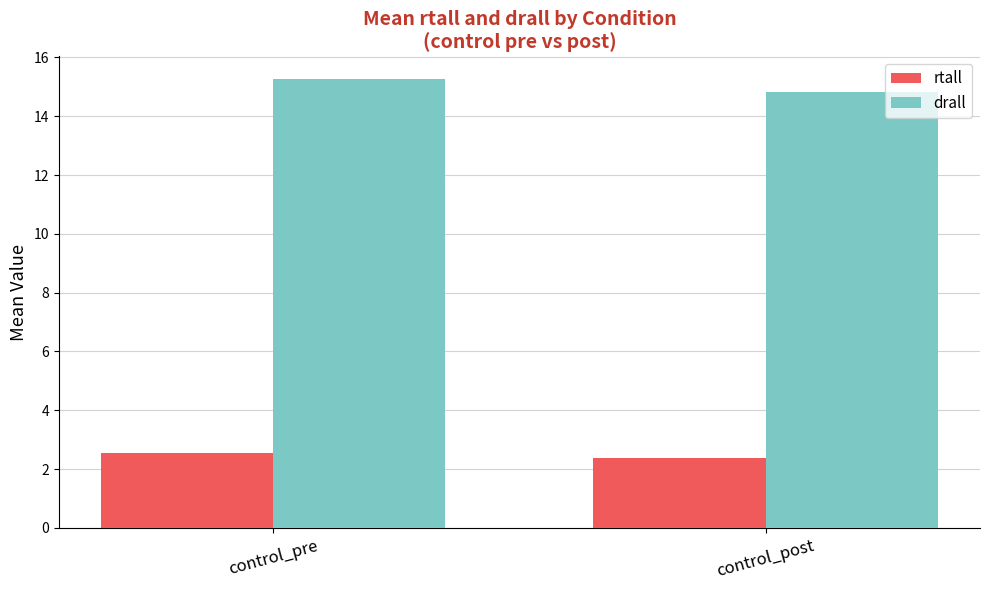

At which category is the sum across all series the highest?

control_pre